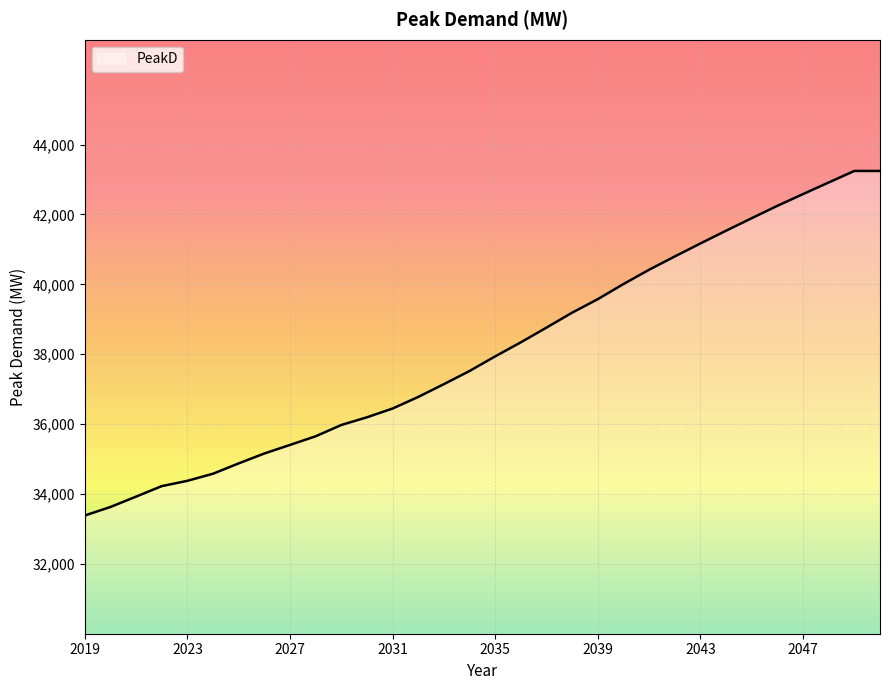

What is the minimum value shown in the chart?

33383